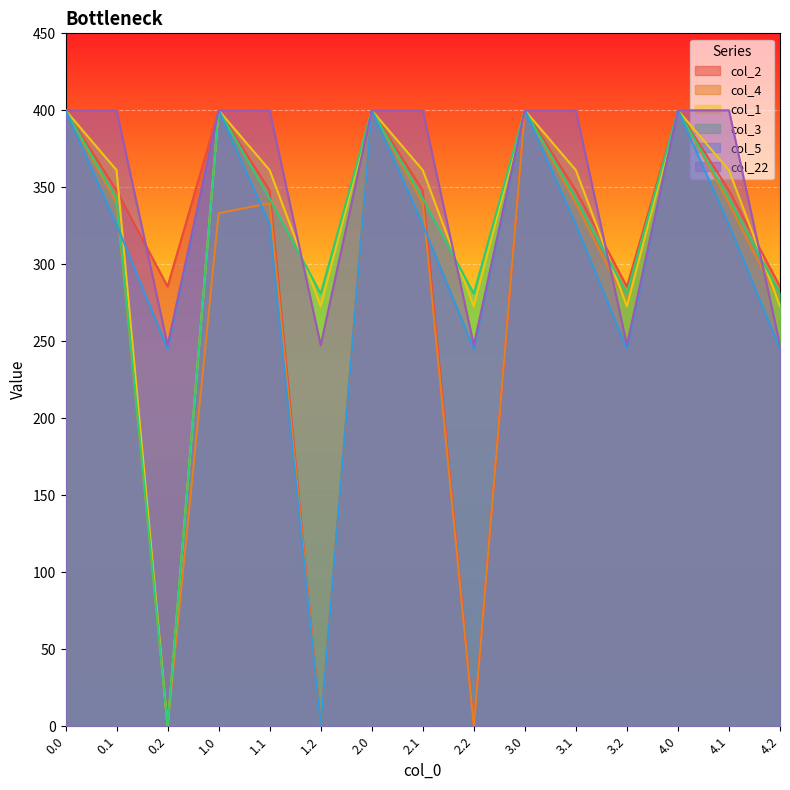

How many lines are shown in the chart?

6